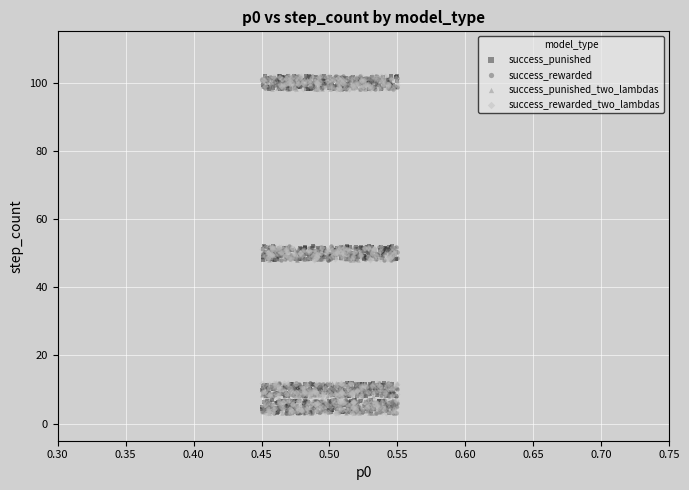

What are all the series names shown in the legend?

success_punished, success_rewarded, success_punished_two_lambdas, success_rewarded_two_lambdas